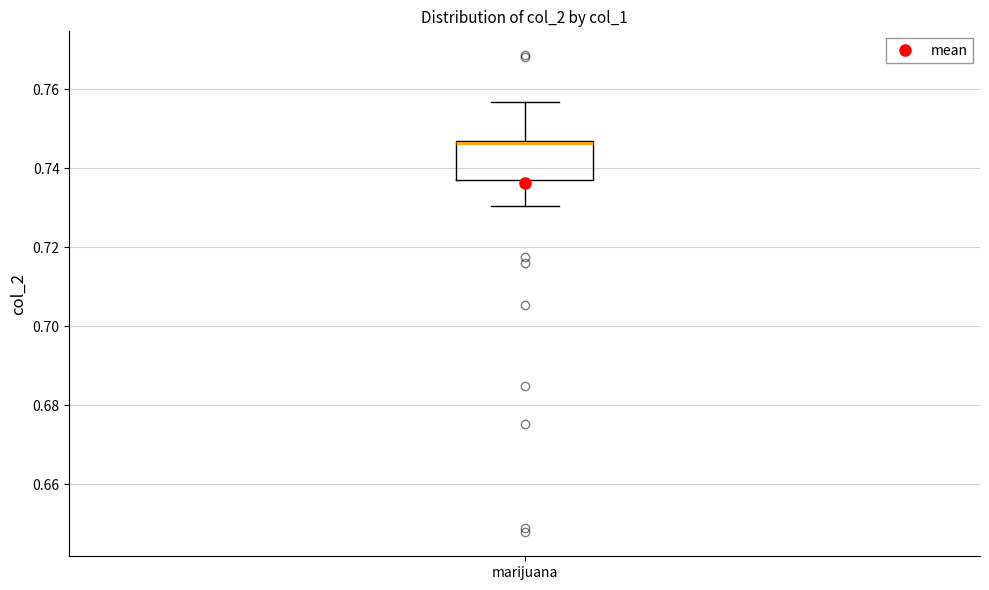

Read this box plot against the y-axis: the position of the median line, the range covered by the box, and the ends of both whiskers. The values are not printed on the chart, so give them approximately, as read against the axis.

median 0.746, box 0.738 to 0.746, whiskers 0.730 to 0.756